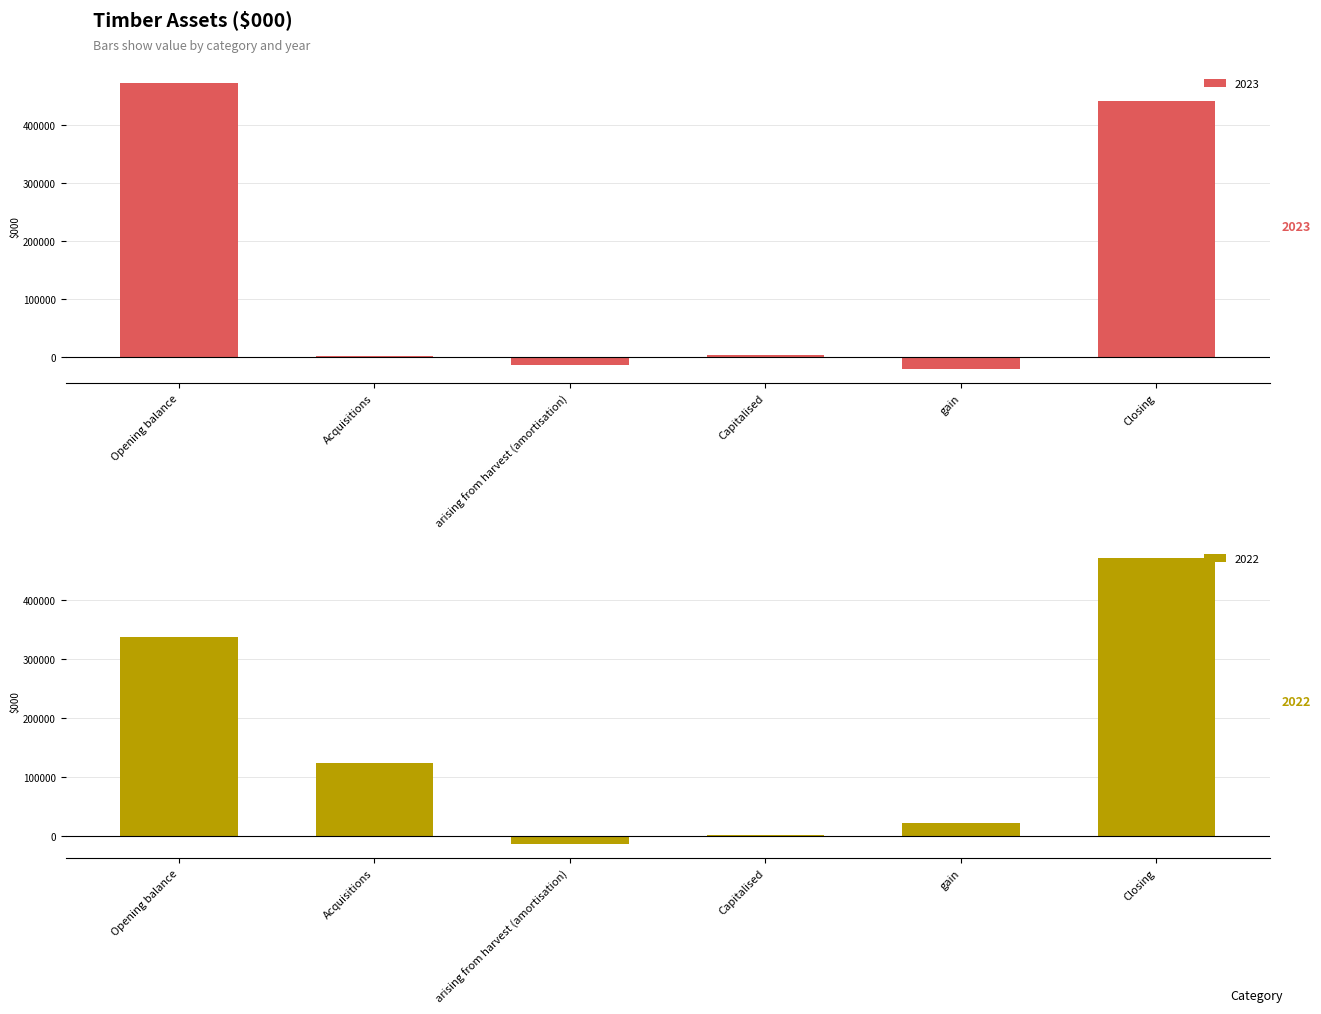

Rank the categories by 2023 value from highest to lowest.

Opening balance, Closing, Capitalised, Acquisitions, arising from harvest (amortisation), gain